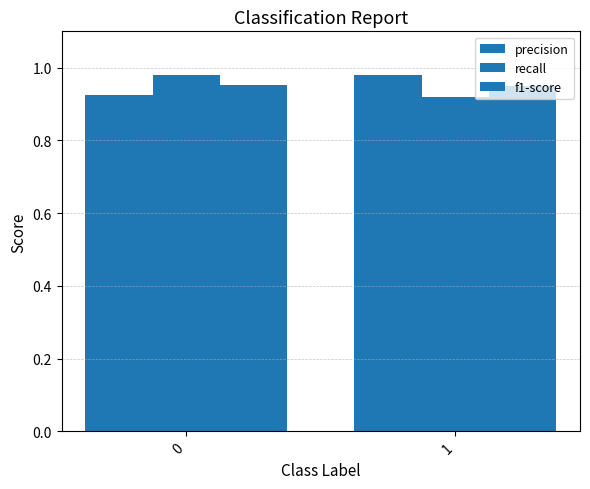

Does the chart contain stacked bars?

No